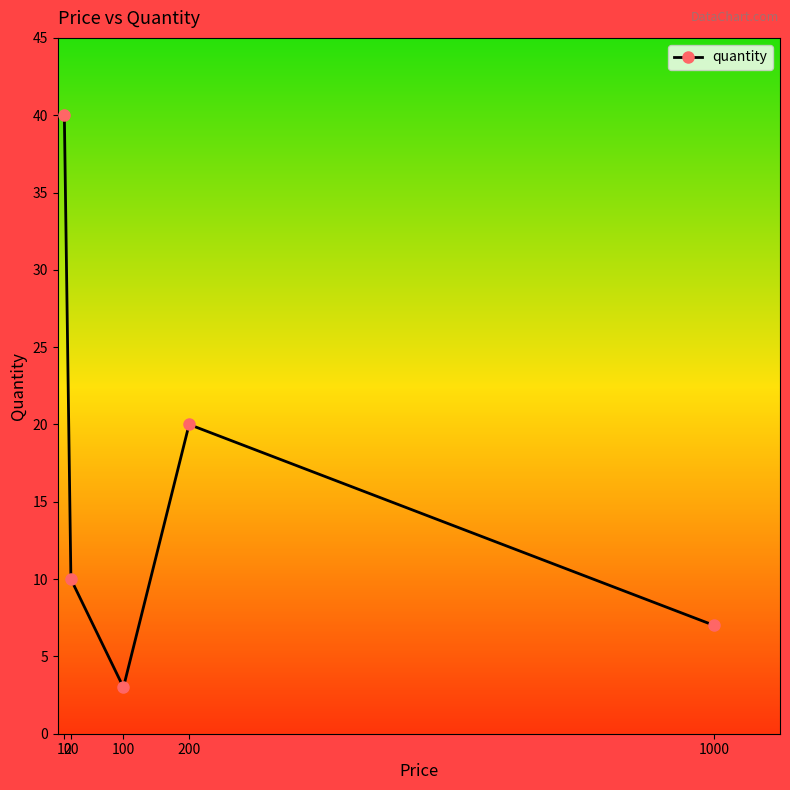

How many interior local peaks (higher than both neighbors) does the data have?

1